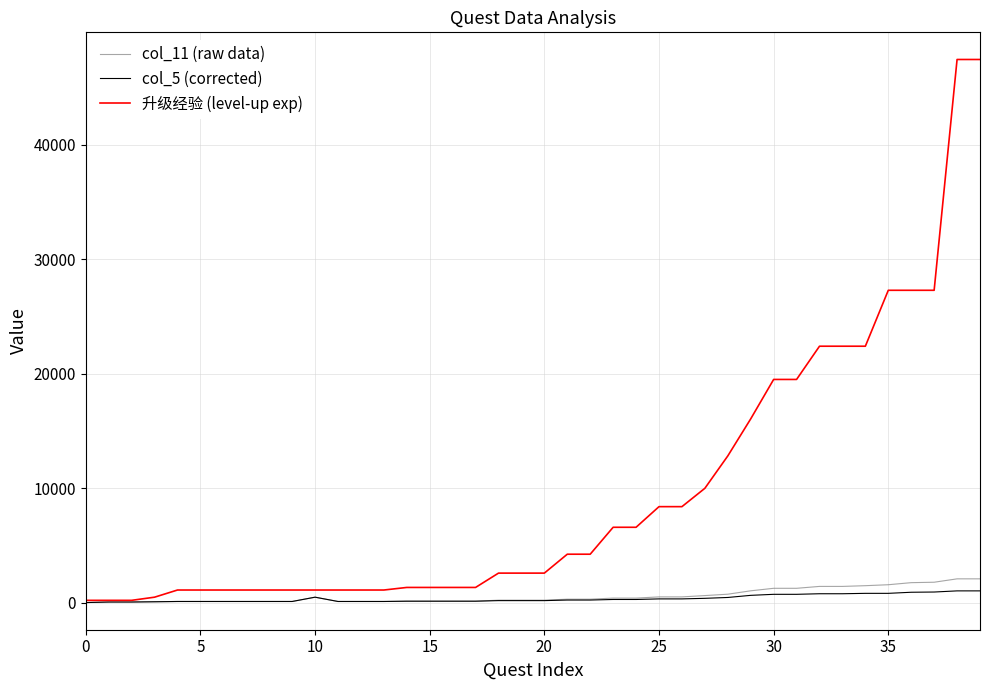

Which series has the largest total across all categories?

升级经验 (level-up exp)